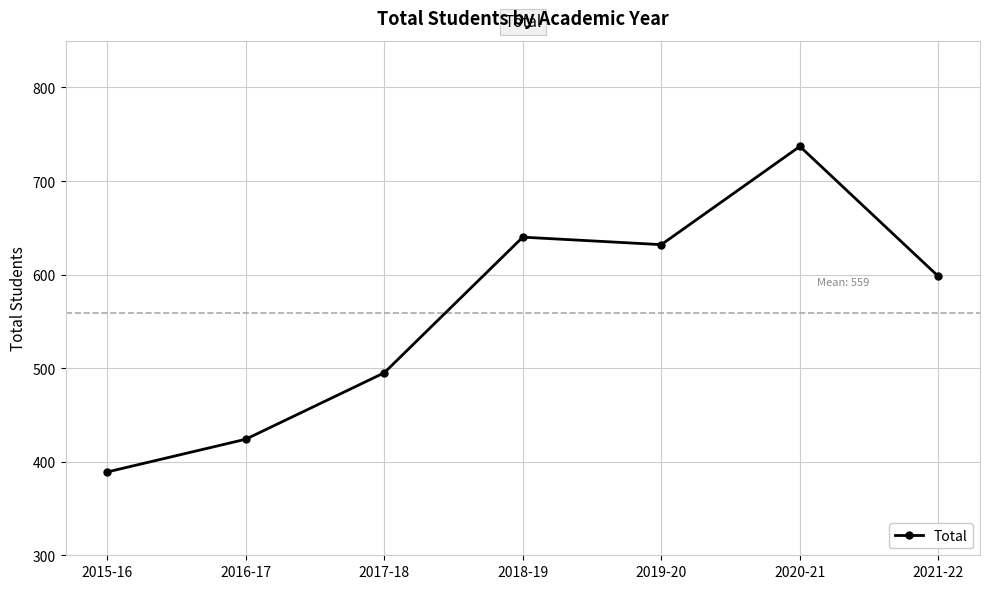

Reading left to right, list all the values displayed in this chart.

389	424	495	640	632	737	598